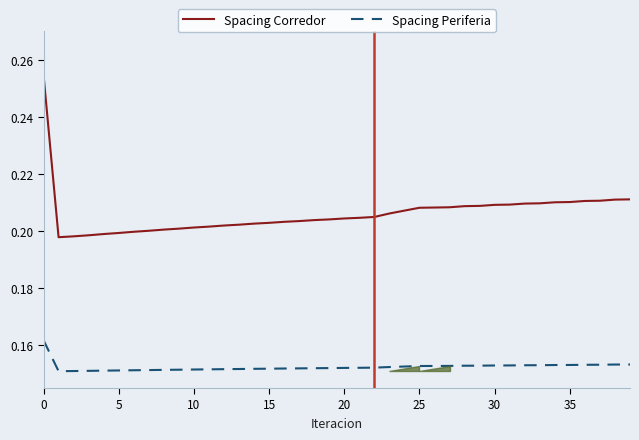

Which series has the widest spread of values?

Spacing Corredor